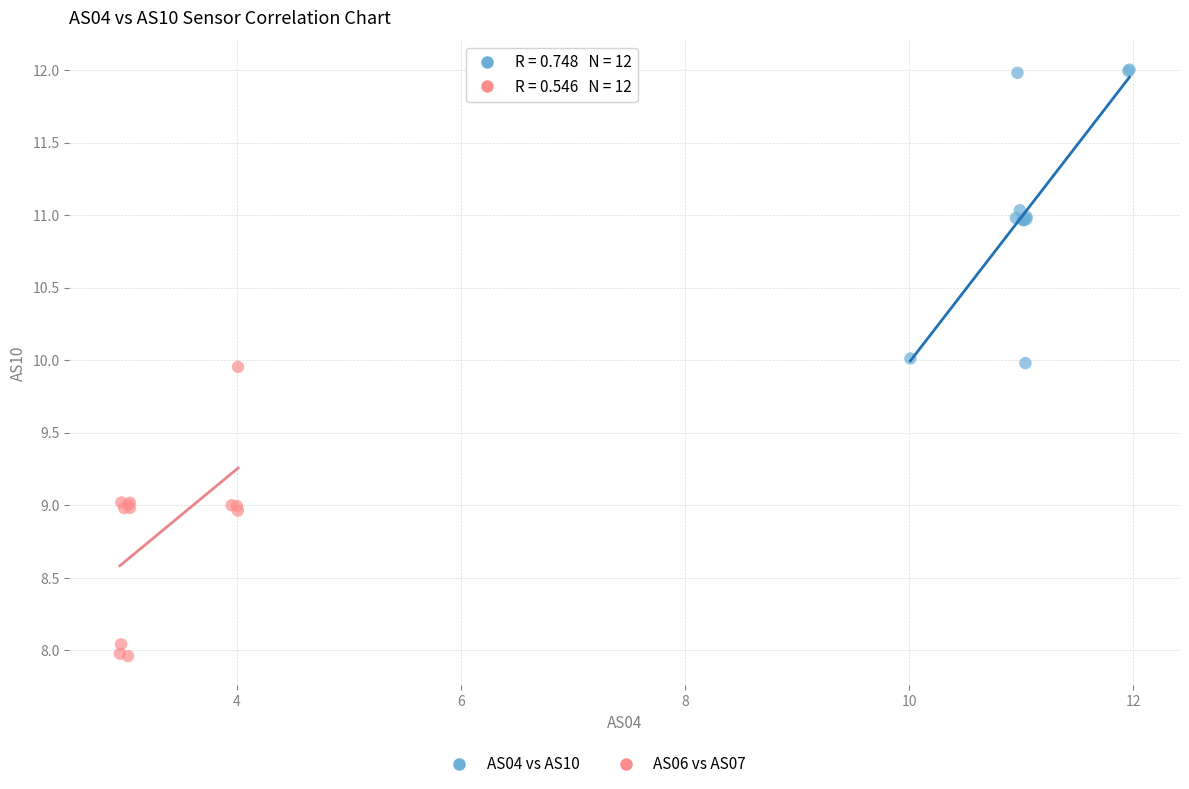

Which series reaches the maximum Y coordinate?

AS04 vs AS10